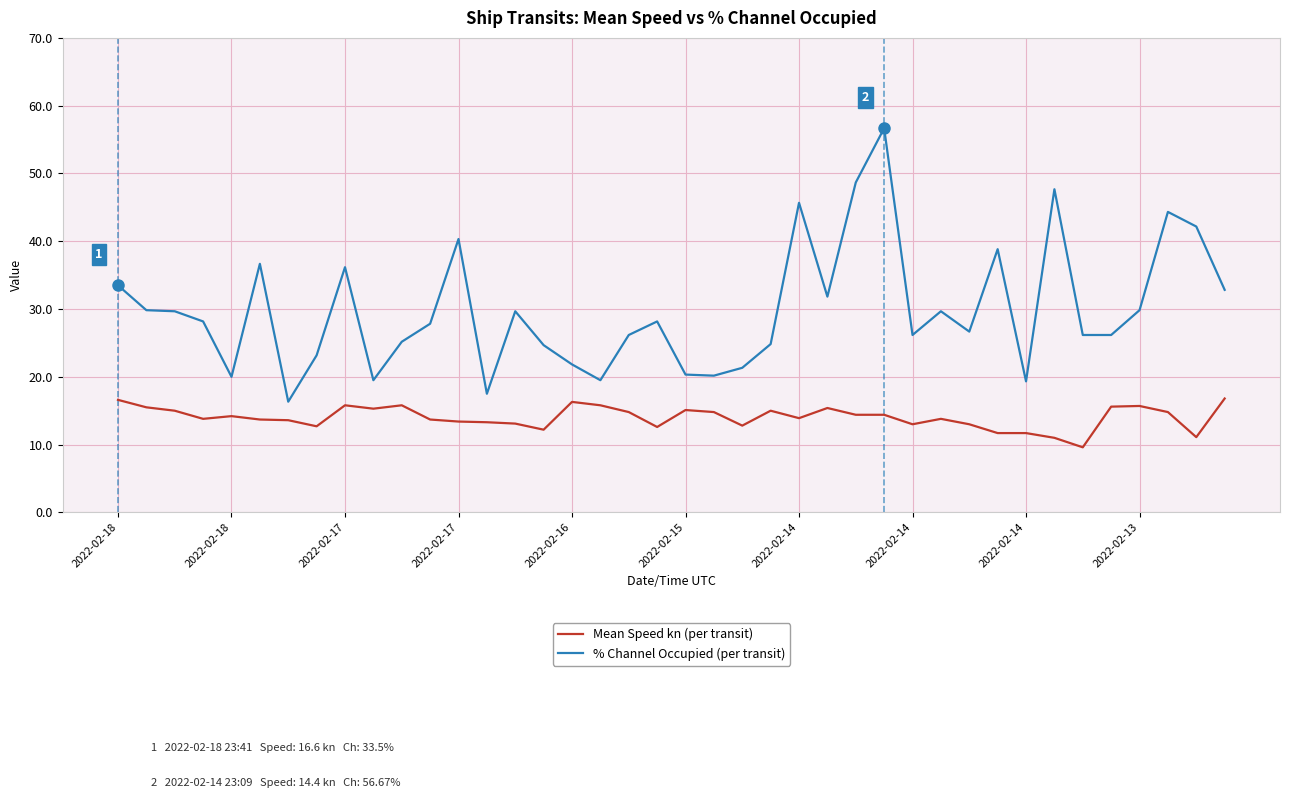

What is the greatest value displayed?

56.7